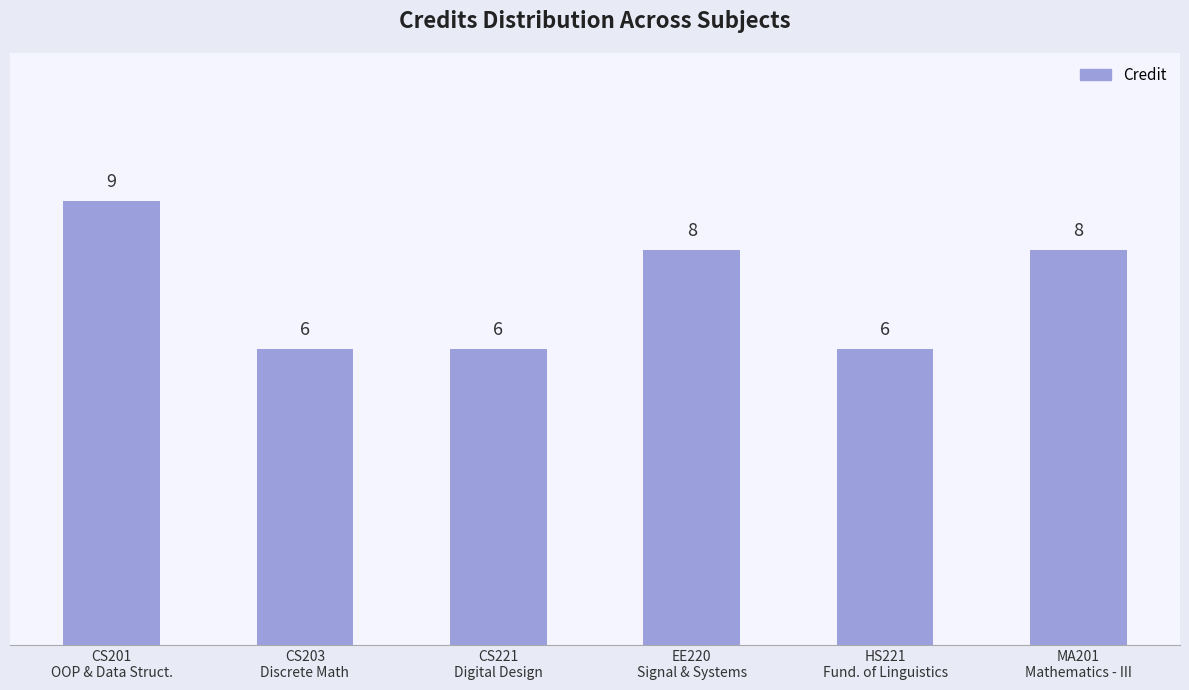

What is the difference between the maximum and minimum values?

3